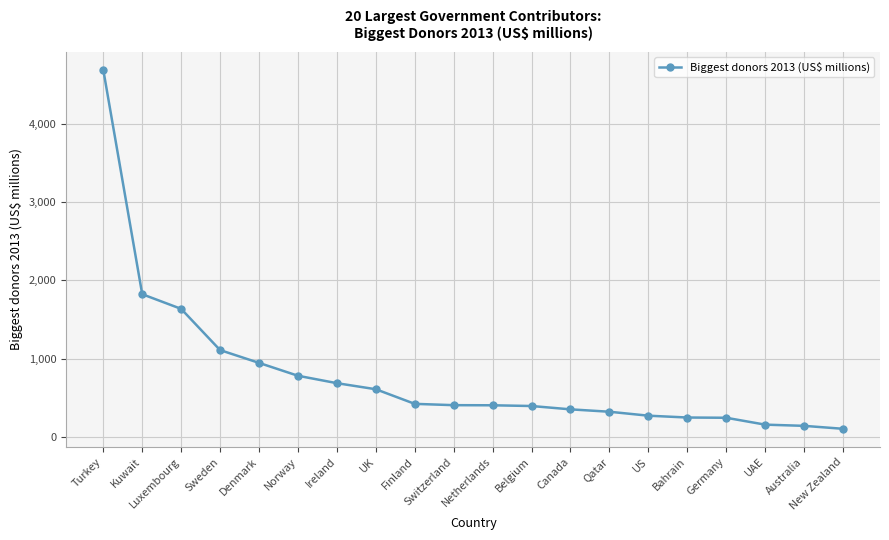

The chart shows a value of 467.2 at US. True or false?

False